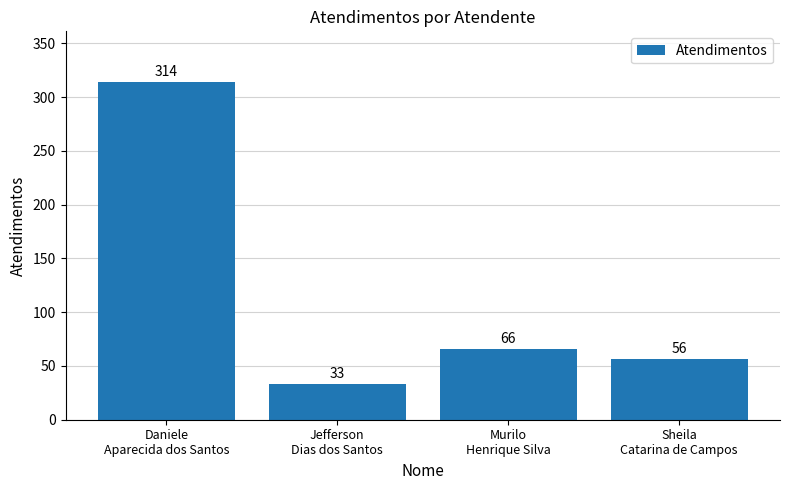

What is the change in value from Murilo
Henrique Silva to Sheila
Catarina de Campos?

-10